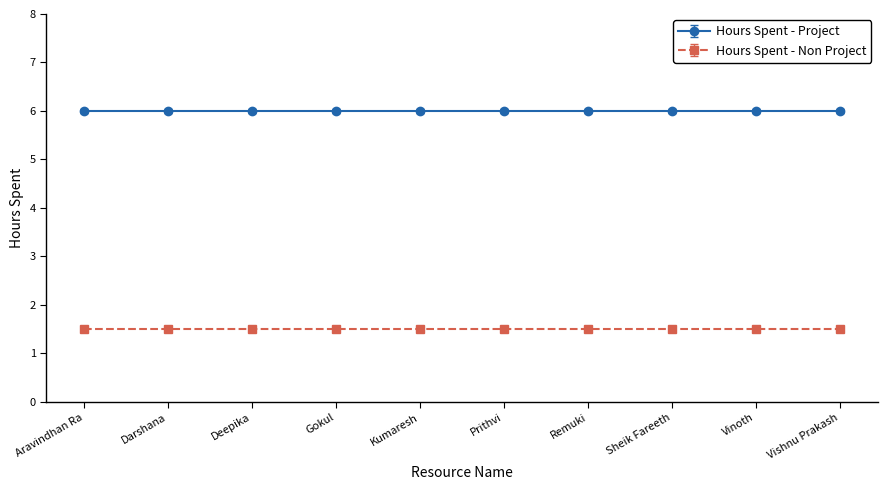

True or false: Hours Spent - Project and Hours Spent - Non Project cross at least once.

False